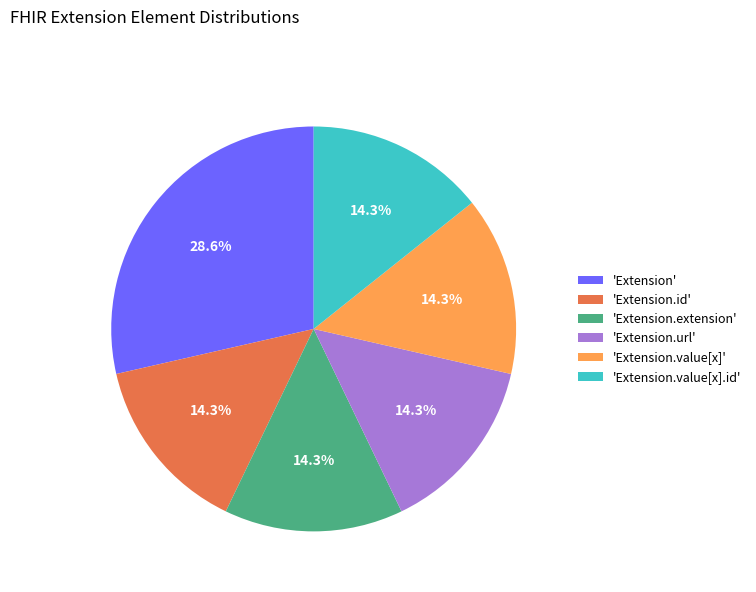

Approximately how many times larger is the value at 'Extension' compared to 'Extension.id'?

2.0